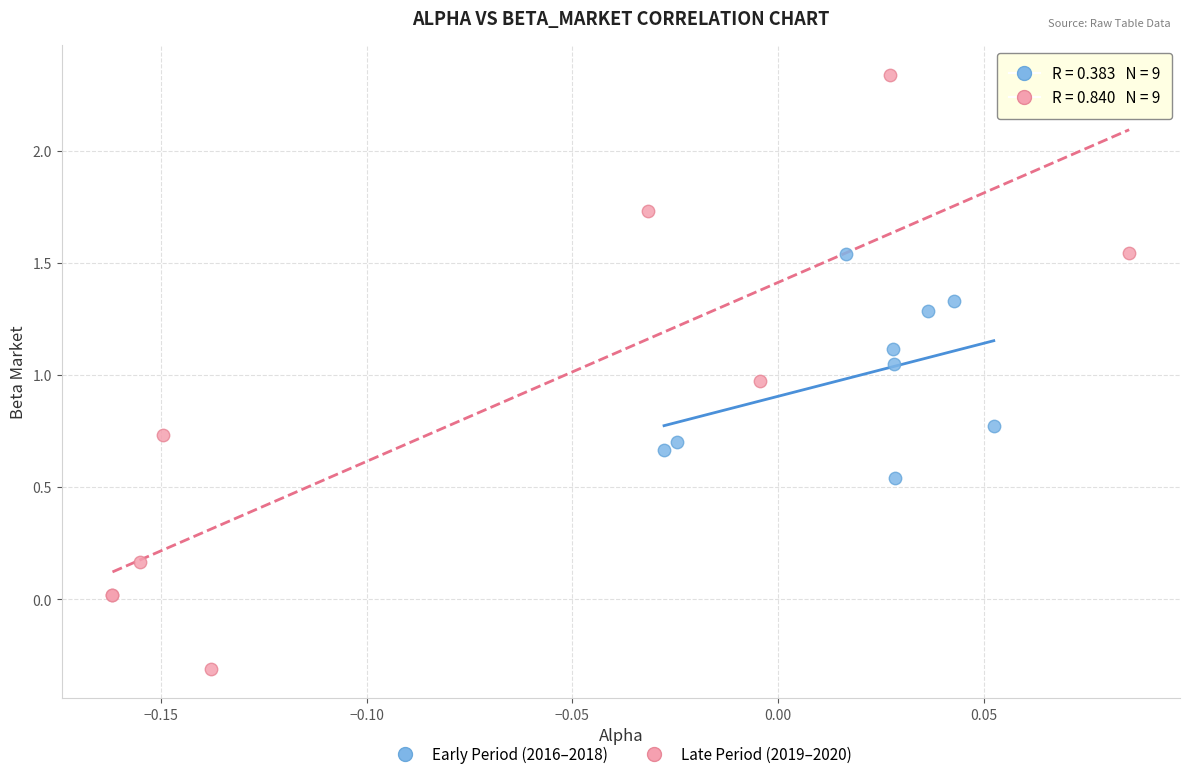

Which series has the largest Y range (max minus min)?

Late Period (2019–2020)